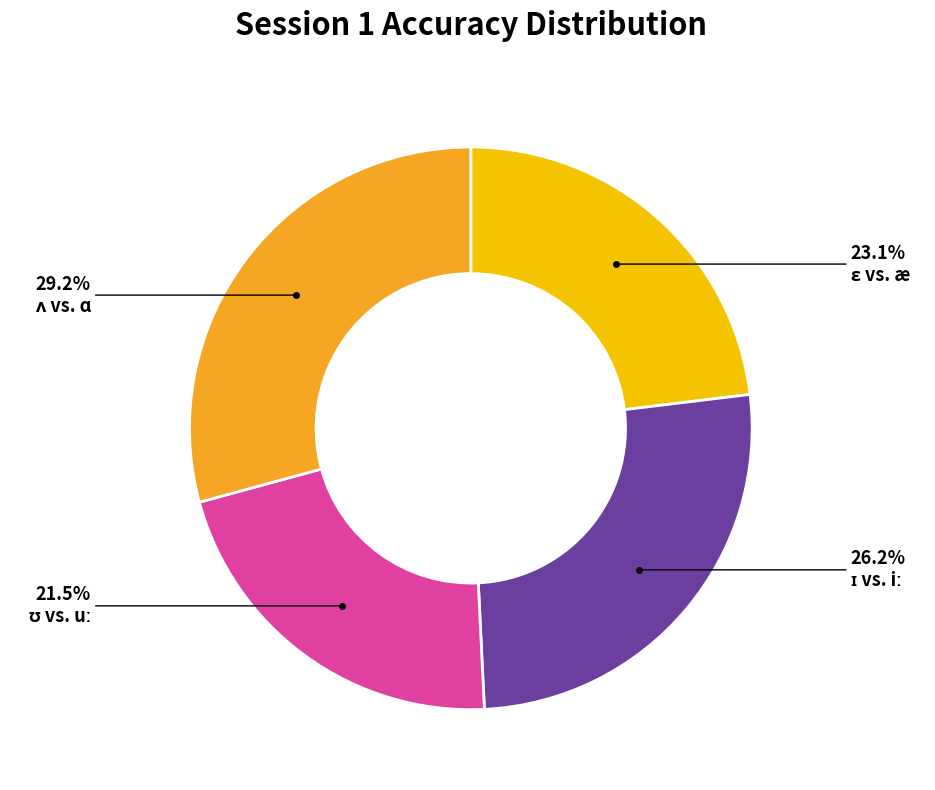

Is there a majority slice in this chart?

No